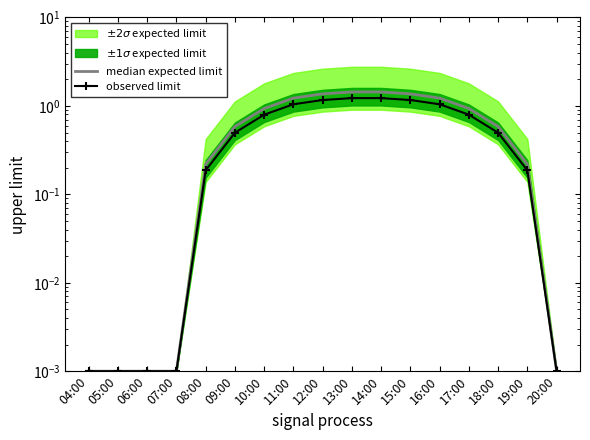

Reading left to right, transcribe all the data shown in this chart.

median expected limit: 04:00=0.0	05:00=0.0	06:00=0.0	07:00=0.0	08:00=0.2	09:00=0.6	10:00=0.9	11:00=1.2	12:00=1.4	13:00=1.4	14:00=1.4	15:00=1.4	16:00=1.2	17:00=0.9	18:00=0.6	19:00=0.2	20:00=0.0
observed limit: 04:00=0.0	05:00=0.0	06:00=0.0	07:00=0.0	08:00=0.2	09:00=0.5	10:00=0.8	11:00=1.0	12:00=1.2	13:00=1.2	14:00=1.2	15:00=1.2	16:00=1.0	17:00=0.8	18:00=0.5	19:00=0.2	20:00=0.0